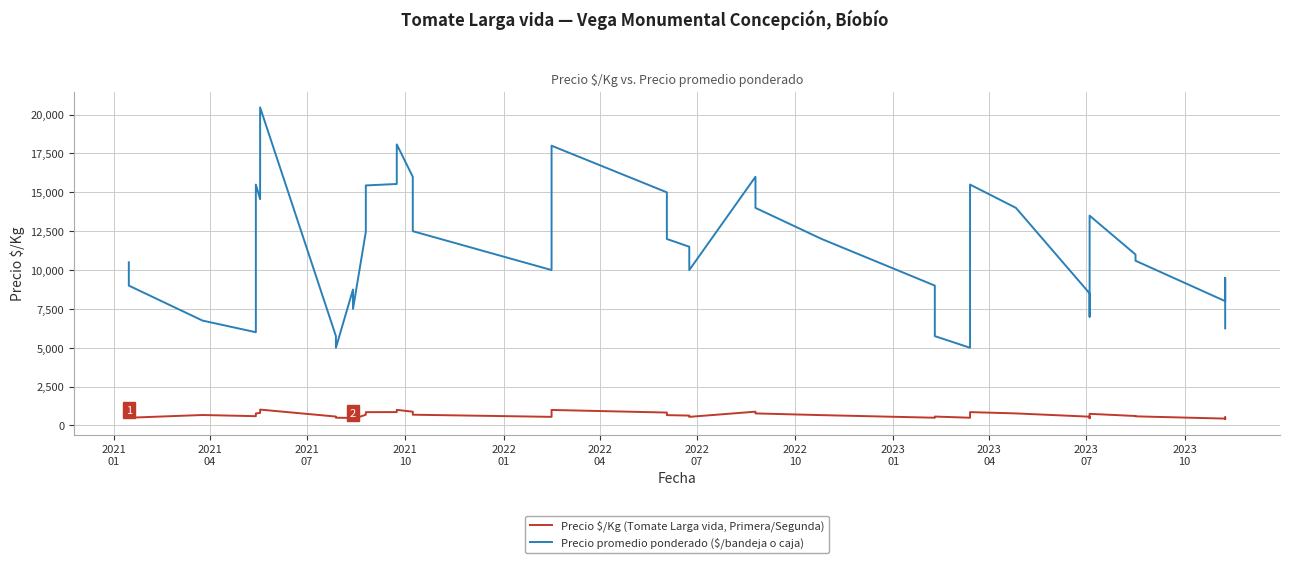

Which series has the largest total across all categories?

Precio promedio ponderado ($/bandeja o caja)